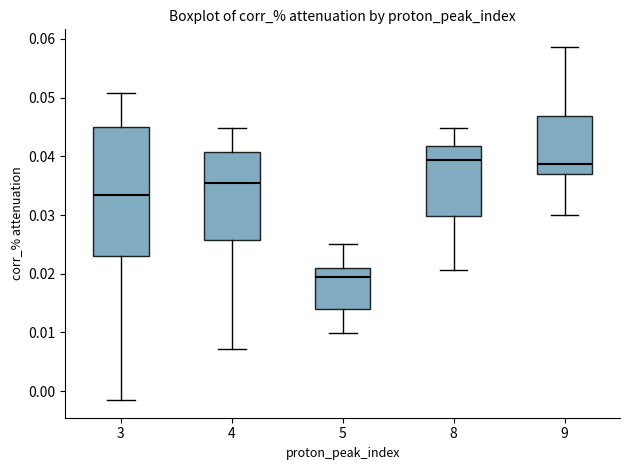

Reading left to right, transcribe this box plot: for each box, give where its median line is, the range the box spans, and where its two whiskers end, as read against the y-axis. The values are not printed on the chart, so give them approximately, as read against the axis.

3: median 0.033, box 0.023 to 0.045, whiskers -0.002 to 0.051
4: median 0.035, box 0.026 to 0.041, whiskers 0.007 to 0.045
5: median 0.019, box 0.014 to 0.021, whiskers 0.010 to 0.025
8: median 0.039, box 0.030 to 0.042, whiskers 0.021 to 0.045
9: median 0.039, box 0.037 to 0.047, whiskers 0.030 to 0.059